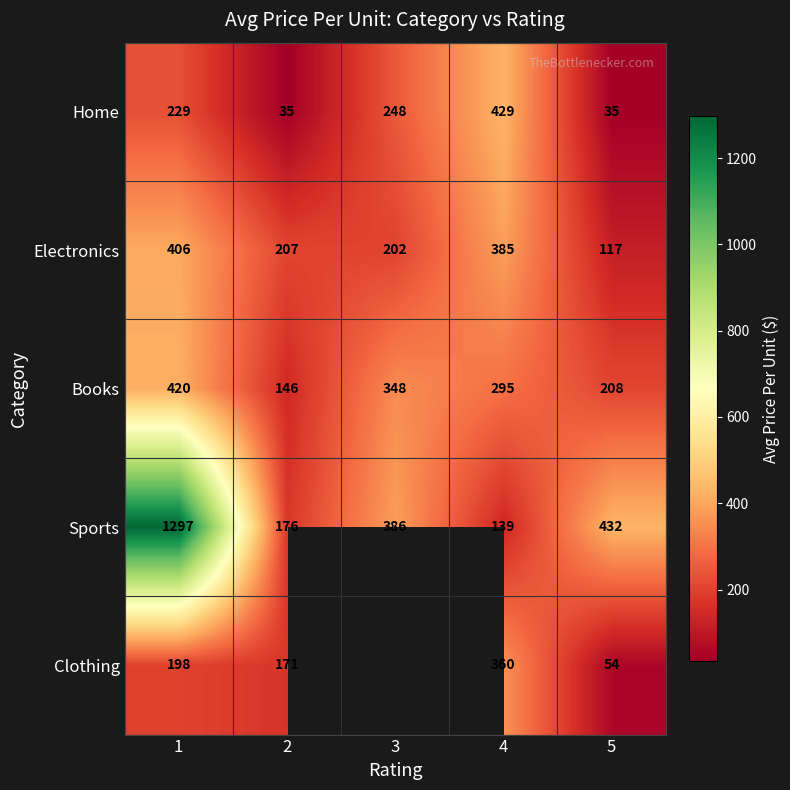

Is the value of Electronics at 4 greater than the value of Clothing at 4?

Yes